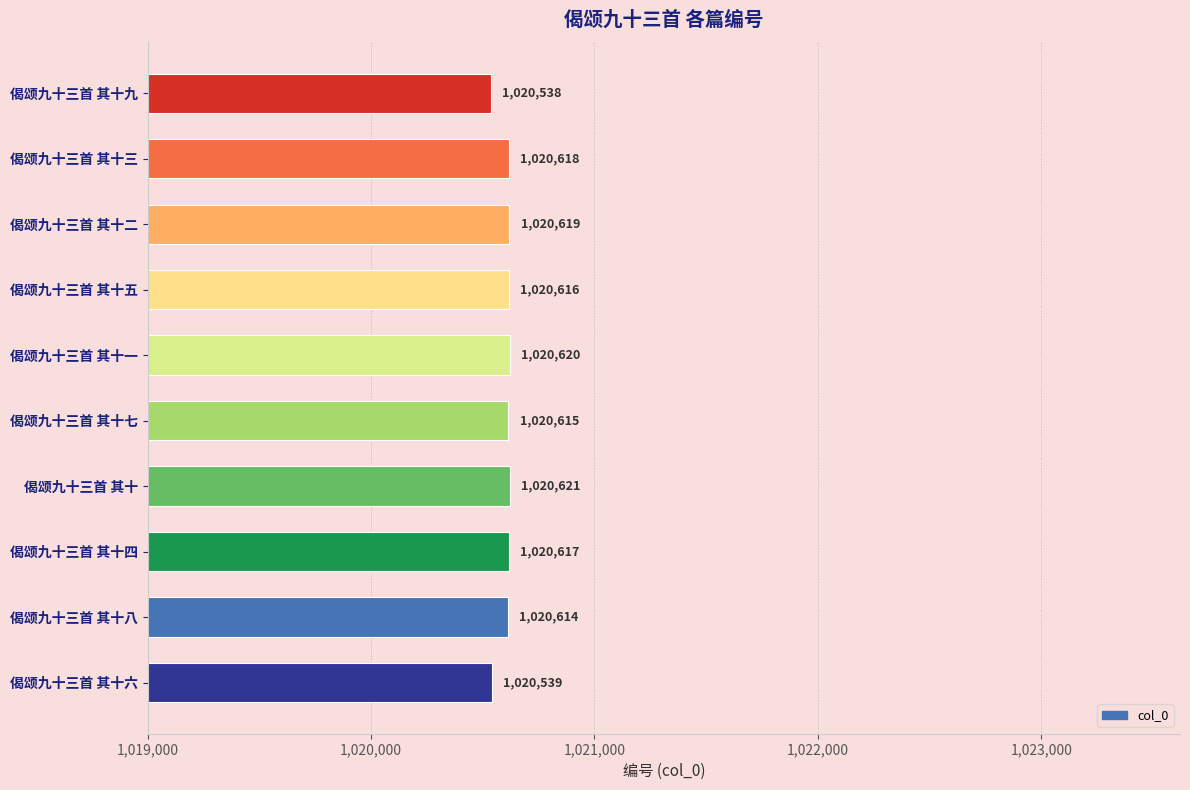

List the labels in order of value, smallest first.

偈颂九十三首 其十九, 偈颂九十三首 其十六, 偈颂九十三首 其十八, 偈颂九十三首 其十七, 偈颂九十三首 其十五, 偈颂九十三首 其十四, 偈颂九十三首 其十三, 偈颂九十三首 其十二, 偈颂九十三首 其十一, 偈颂九十三首 其十